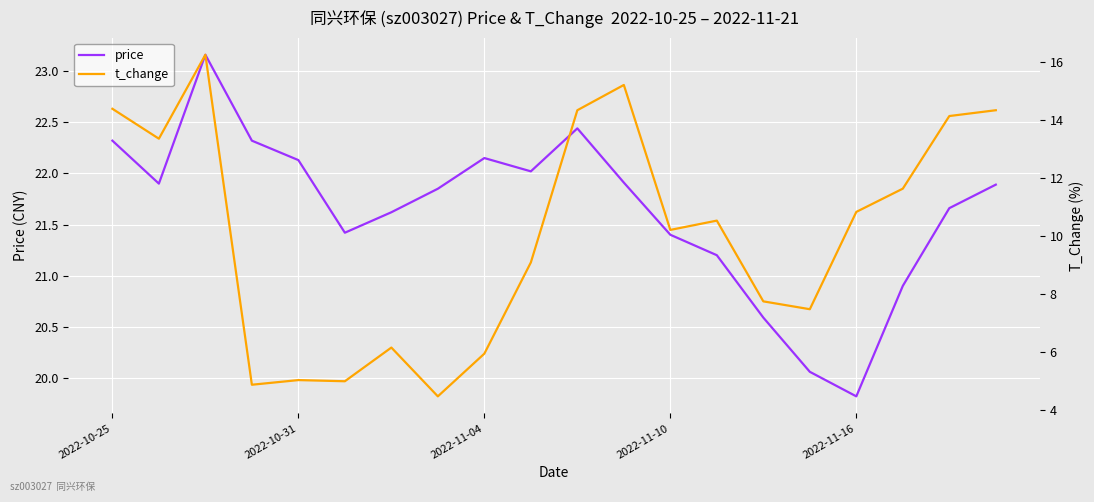

True or false: t_change has more than 1 interior local peaks.

True